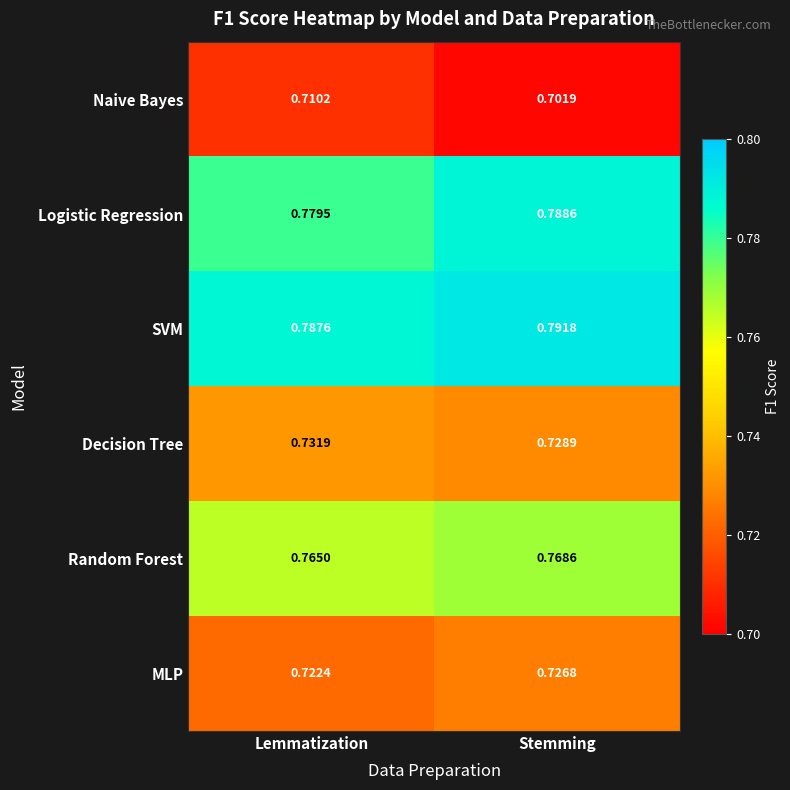

Is the value of MLP at Lemmatization greater than the value of Random Forest at Stemming?

No